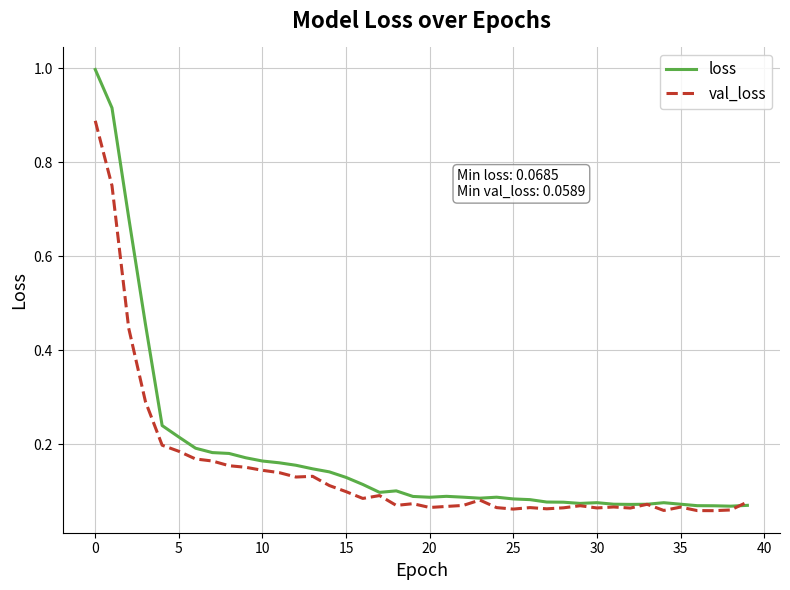

Which series has the largest range (max minus min)?

loss